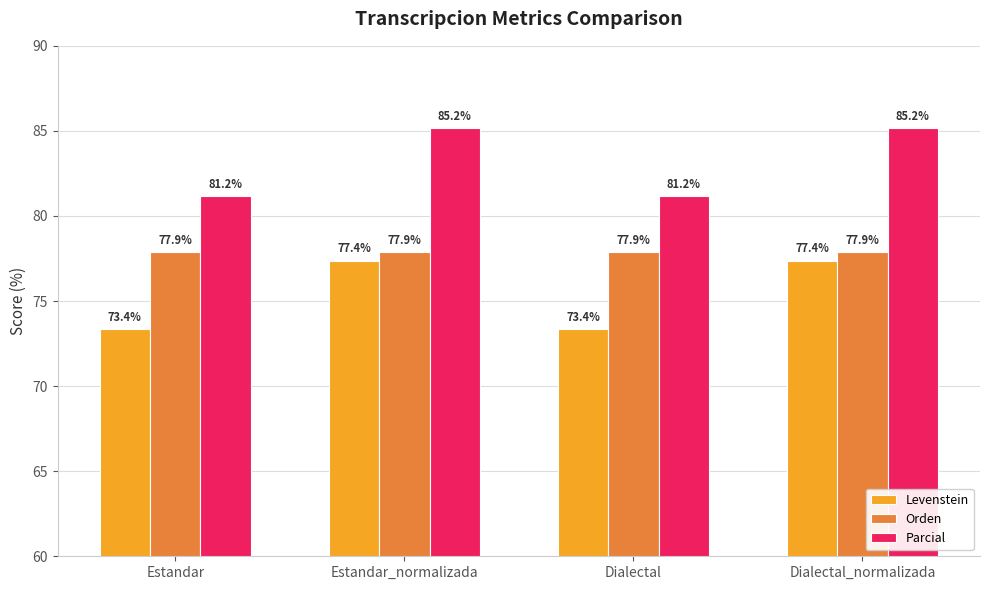

What is the value of the Orden bar at the 3rd from the left?

77.9